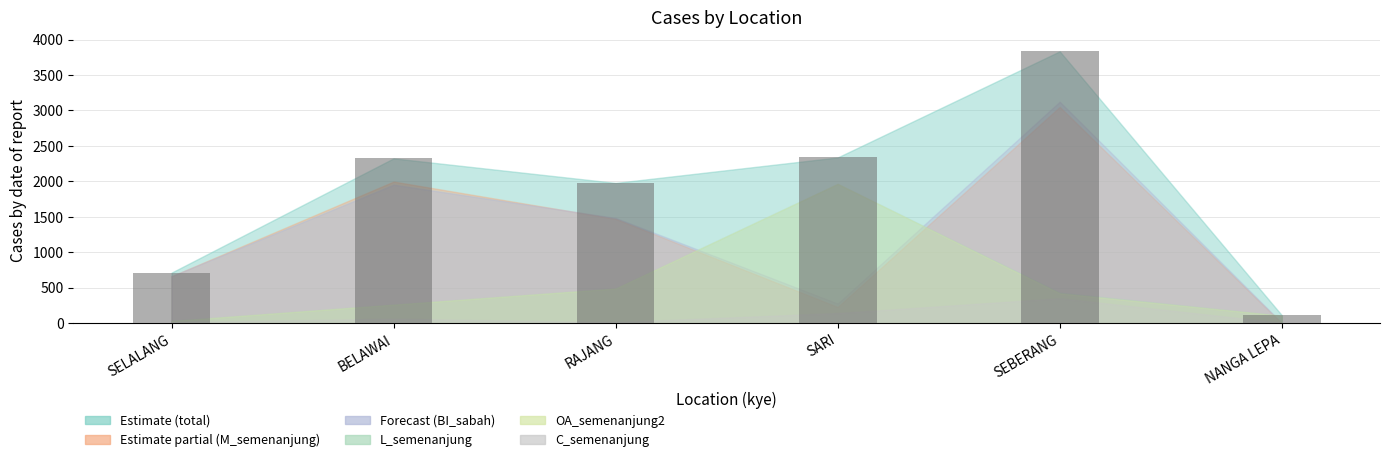

True or false: the data shows 115 at NANGA LEPA.

True